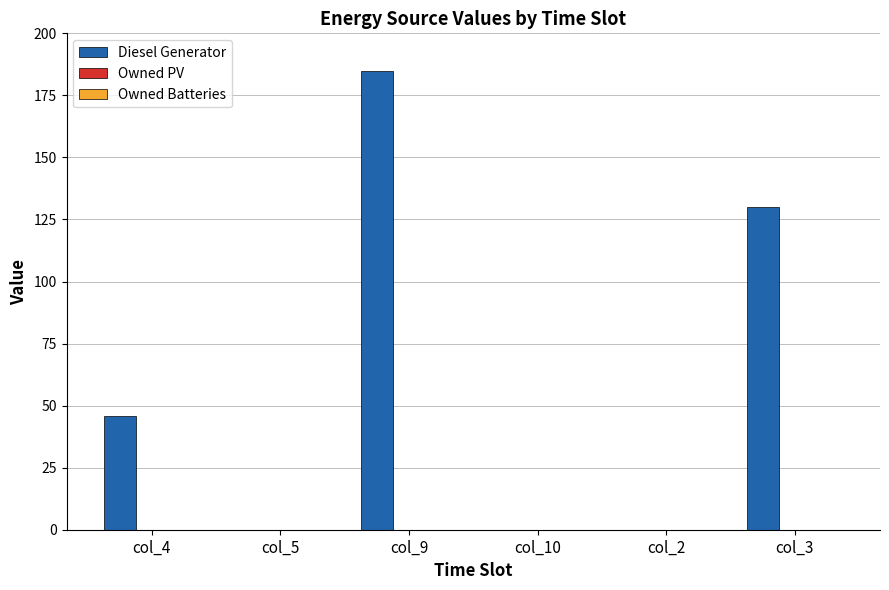

Which has a higher value, col_2 or col_3?

col_3